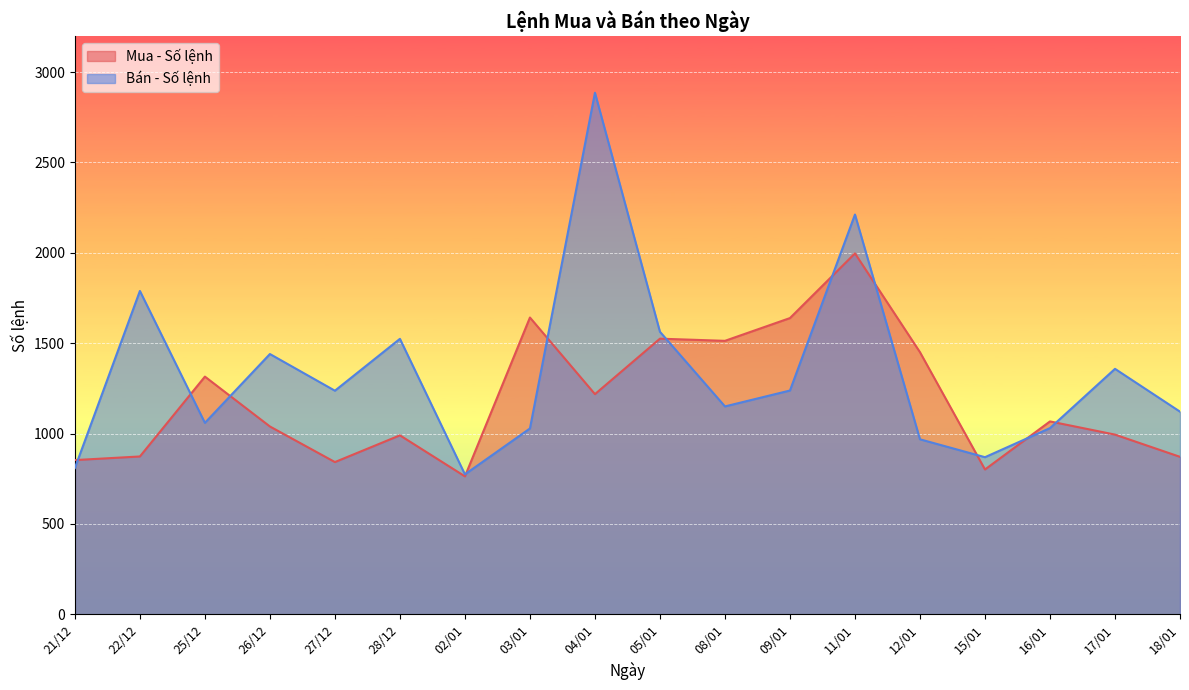

Which series has the widest spread of values?

Bán - Số lệnh